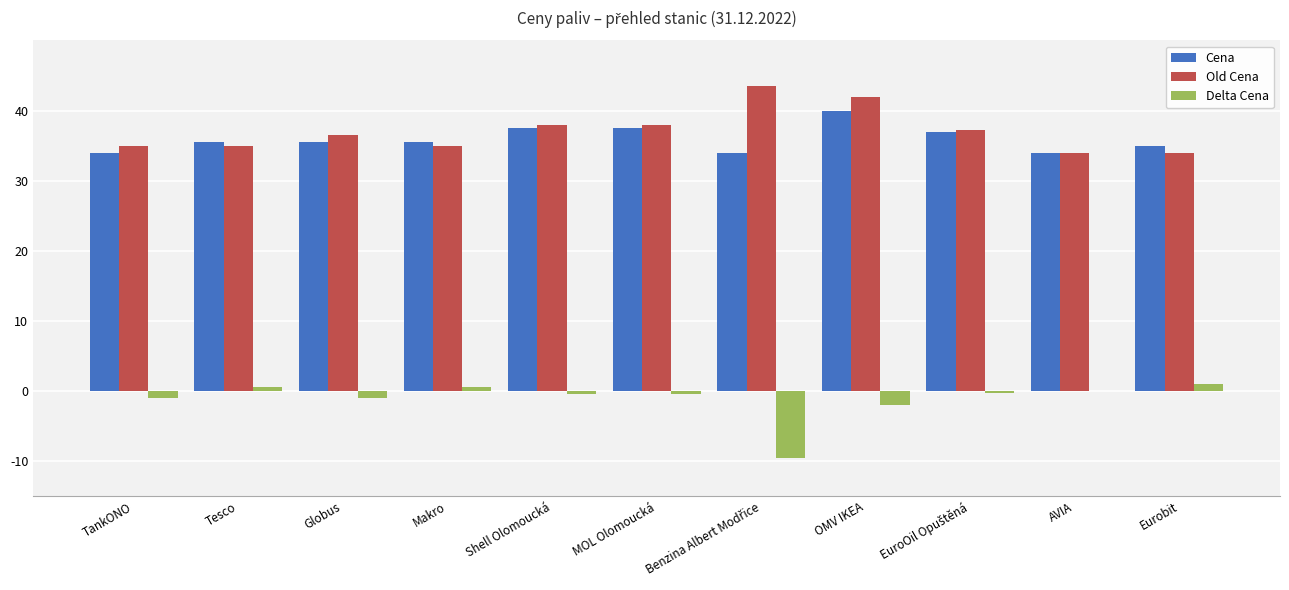

True or false: Cena has a value of 33.9 at AVIA.

True